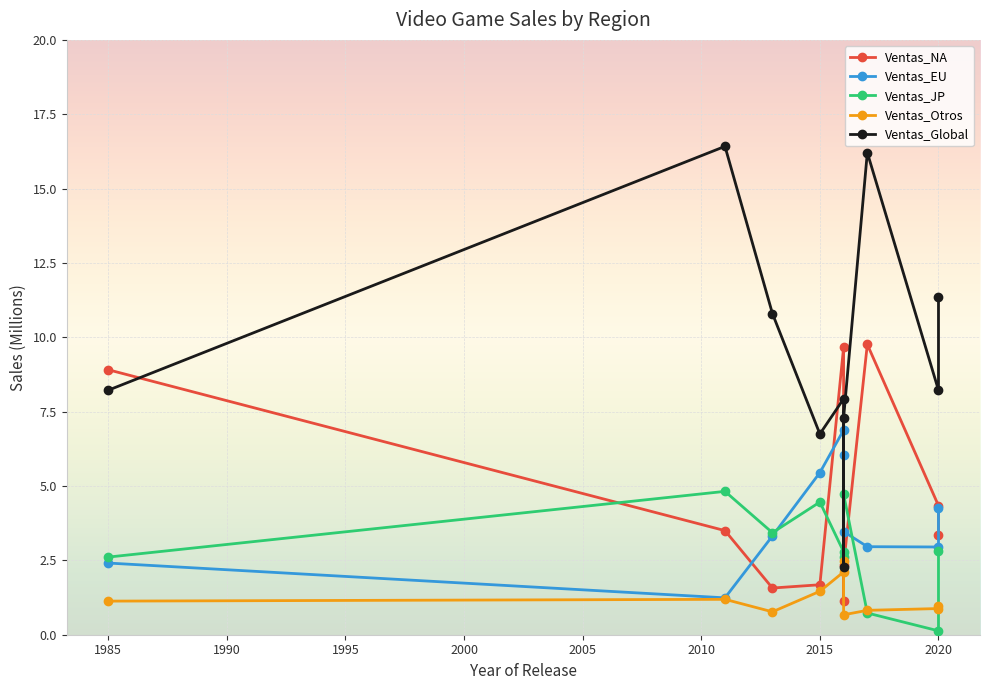

The value of Ventas_Global at 1990 is 16.0. True or false?

False